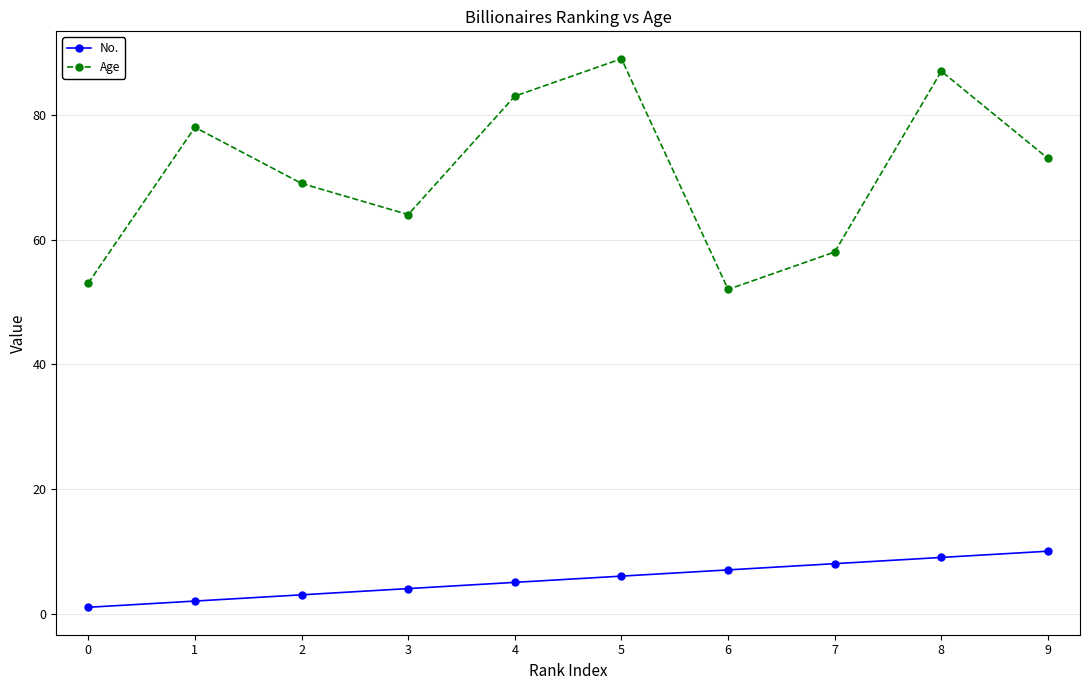

Which series changed the most between 3 and 4?

Age